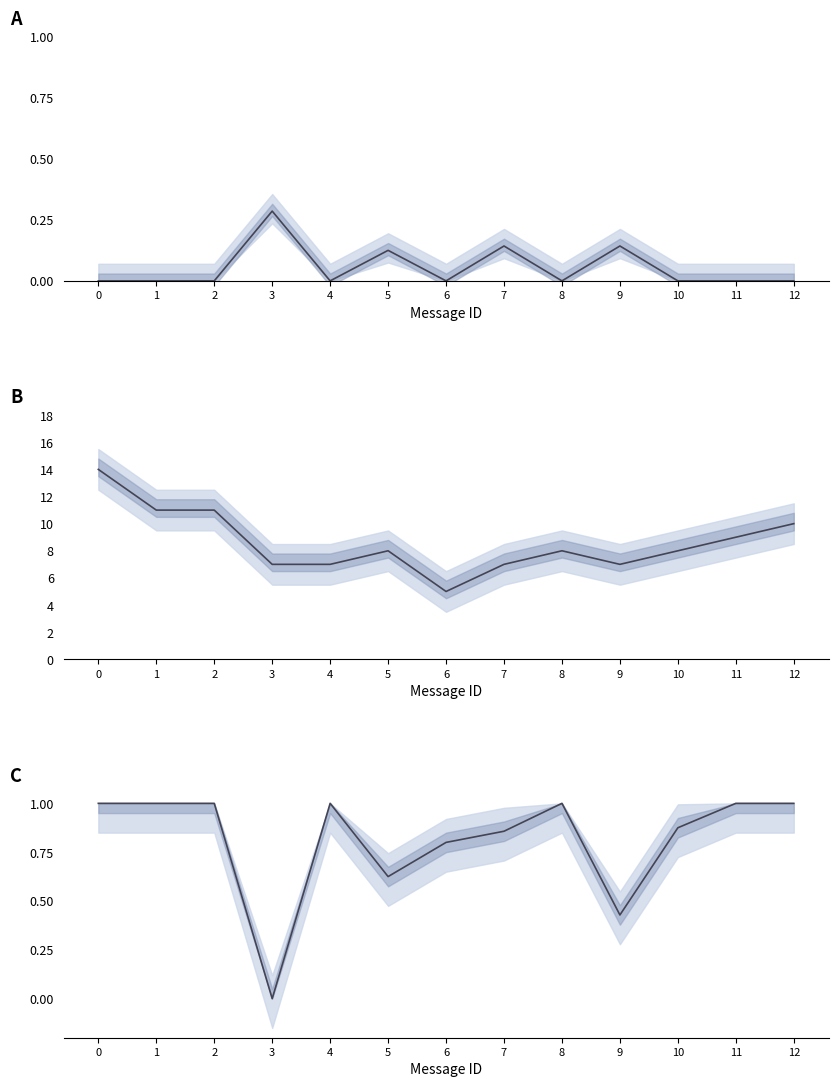

Does the chart have visible grid lines?

No